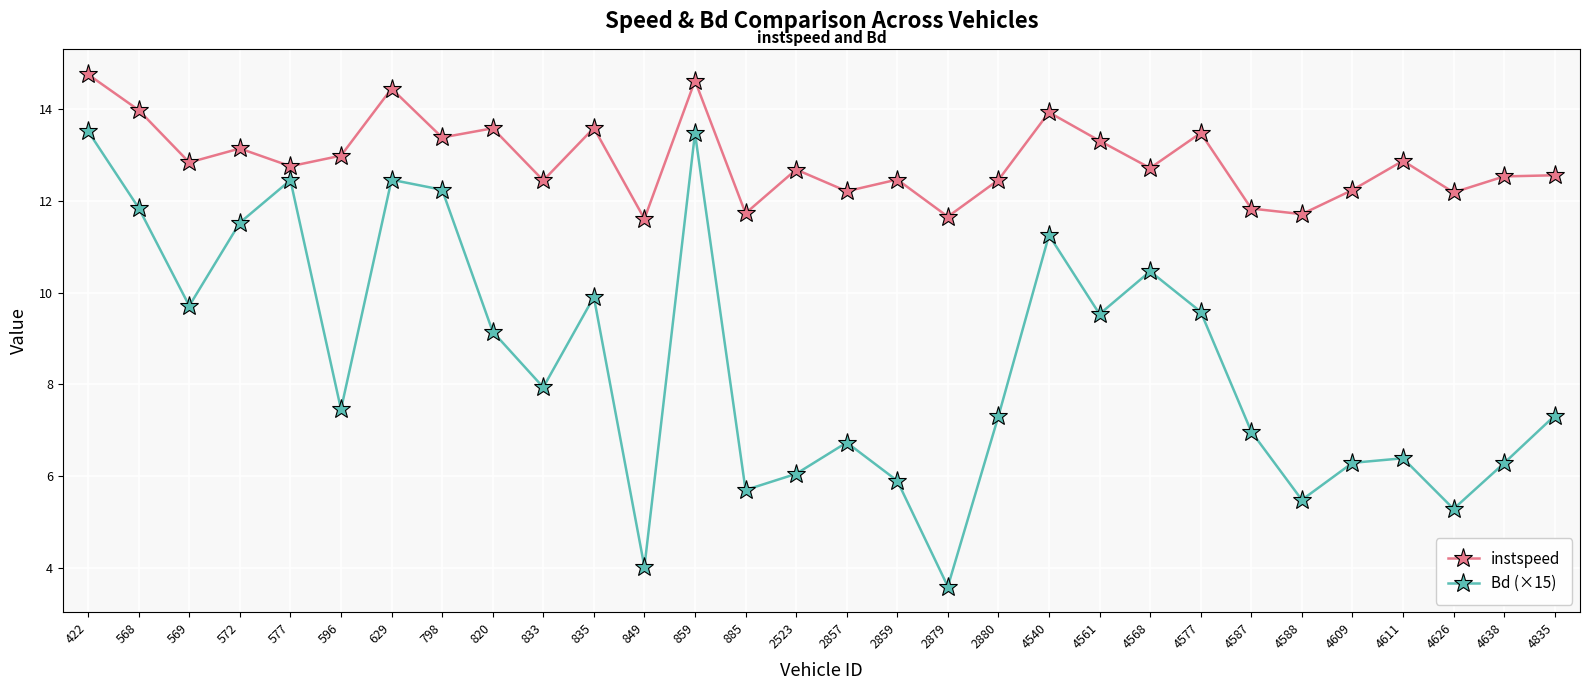

True or false: Bd (×15) has more than 0 interior local peaks.

True